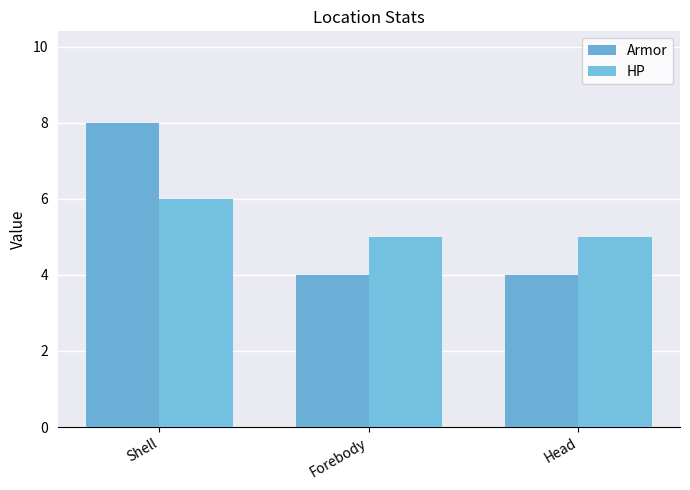

At how many categories does at least one series exceed 4?

3